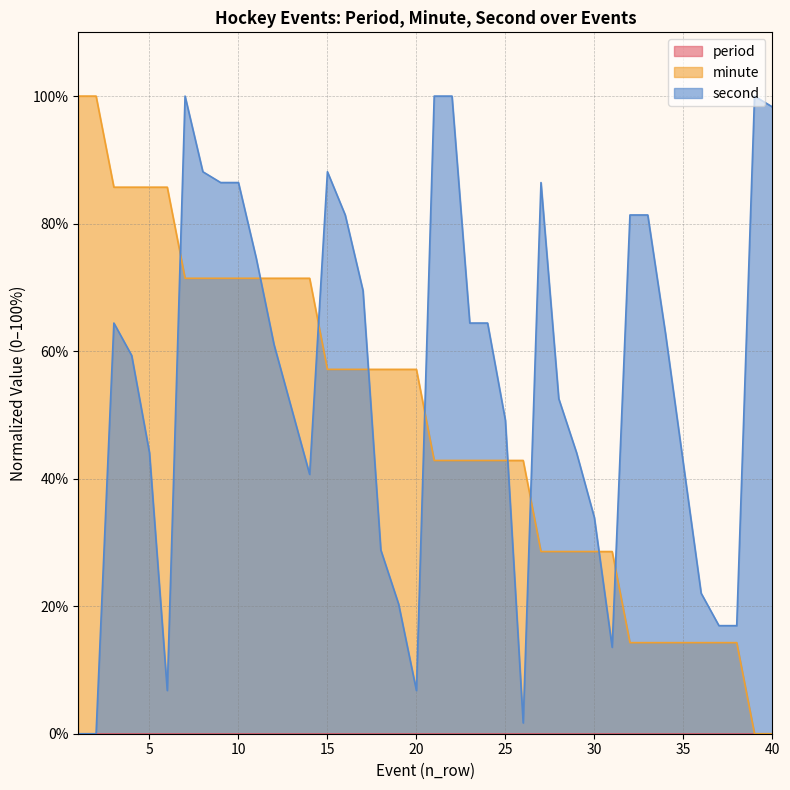

What is the greatest value displayed?

100.0